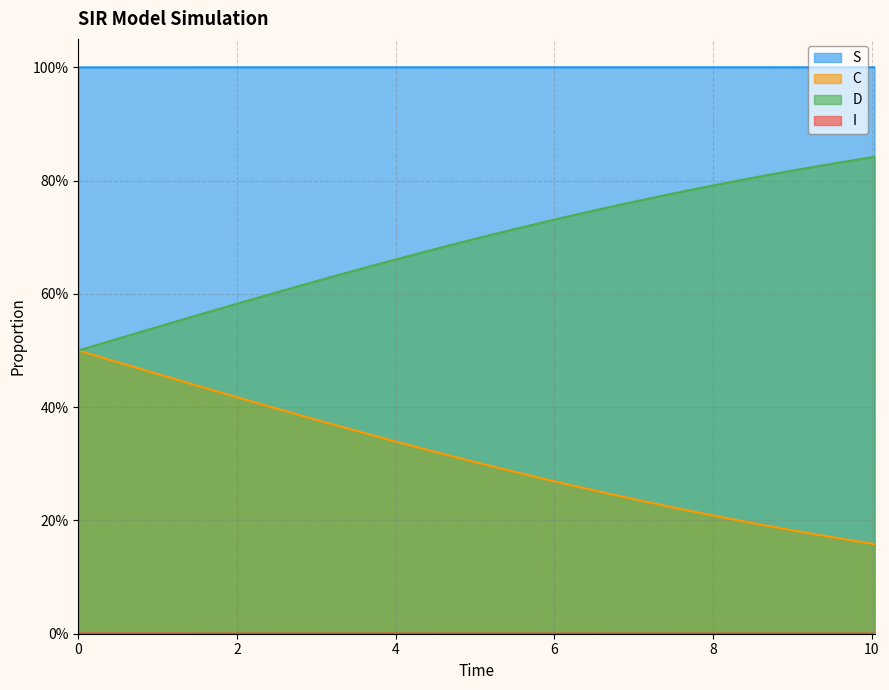

Reading left to right, list all the values displayed in this chart.

S: 1.0	1.0	1.0	1.0	1.0	1.0	1.0	1.0	1.0	1.0	1.0	1.0	1.0	1.0	1.0	1.0	1.0	1.0	1.0	1.0	1.0
I: 0.0	0.0	0.0	0.0	0.0	0.0	0.0	0.0	0.0	0.0	0.0	0.0	0.0	0.0	0.0	0.0	0.0	0.0	0.0	0.0	0.0
C: 0.5	0.5	0.5	0.4	0.4	0.4	0.4	0.4	0.3	0.3	0.3	0.3	0.3	0.3	0.2	0.2	0.2	0.2	0.2	0.2	0.2
D: 0.5	0.5	0.5	0.6	0.6	0.6	0.6	0.6	0.7	0.7	0.7	0.7	0.7	0.7	0.8	0.8	0.8	0.8	0.8	0.8	0.8